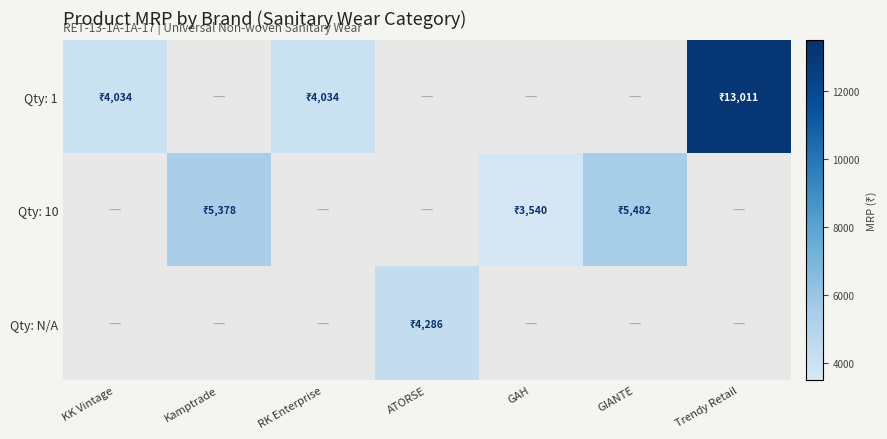

What is the lowest value of the Qty: 1 series?

4034.0